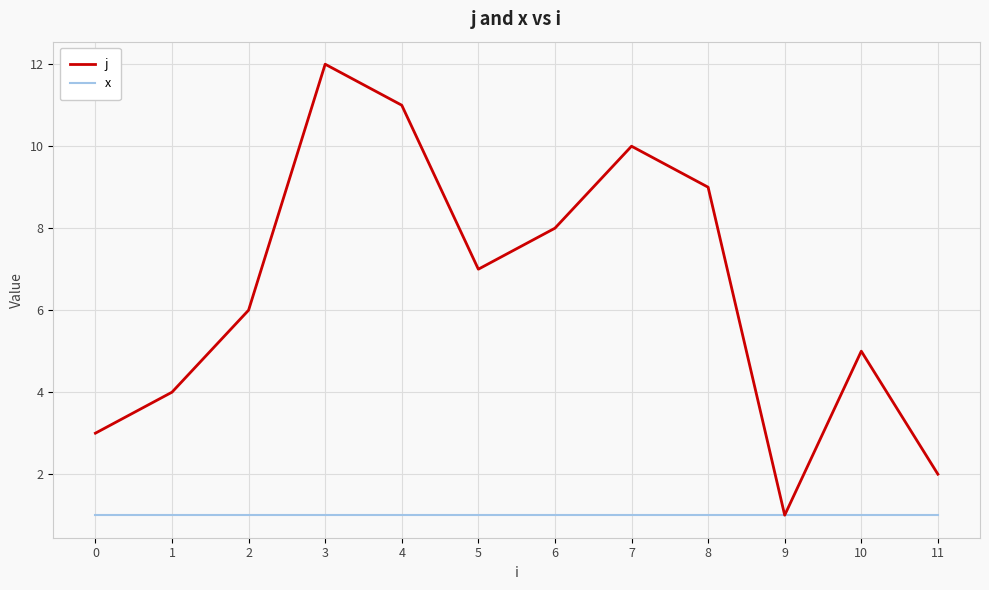

Rank the series at 0 from lowest to highest value.

x, j